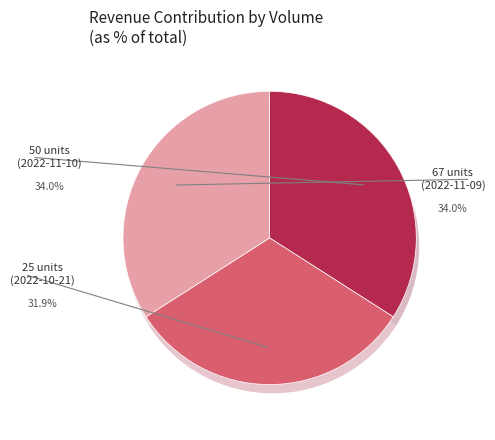

To the nearest percent, what percentage of the pie is 50 (2022-11-10)?

34%